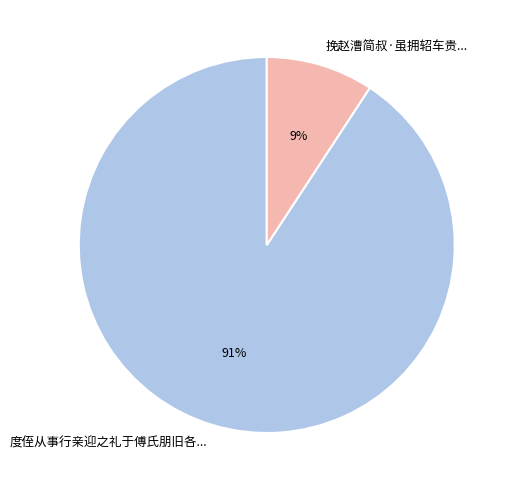

Does any single category account for the majority?

Yes